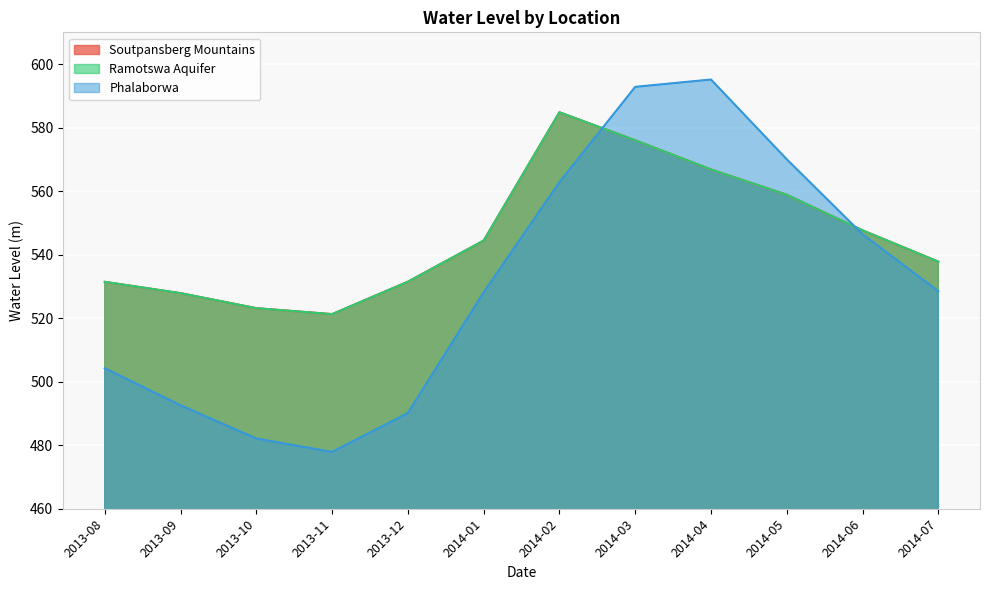

What is the total value across all series at 2014-03?

1744.8